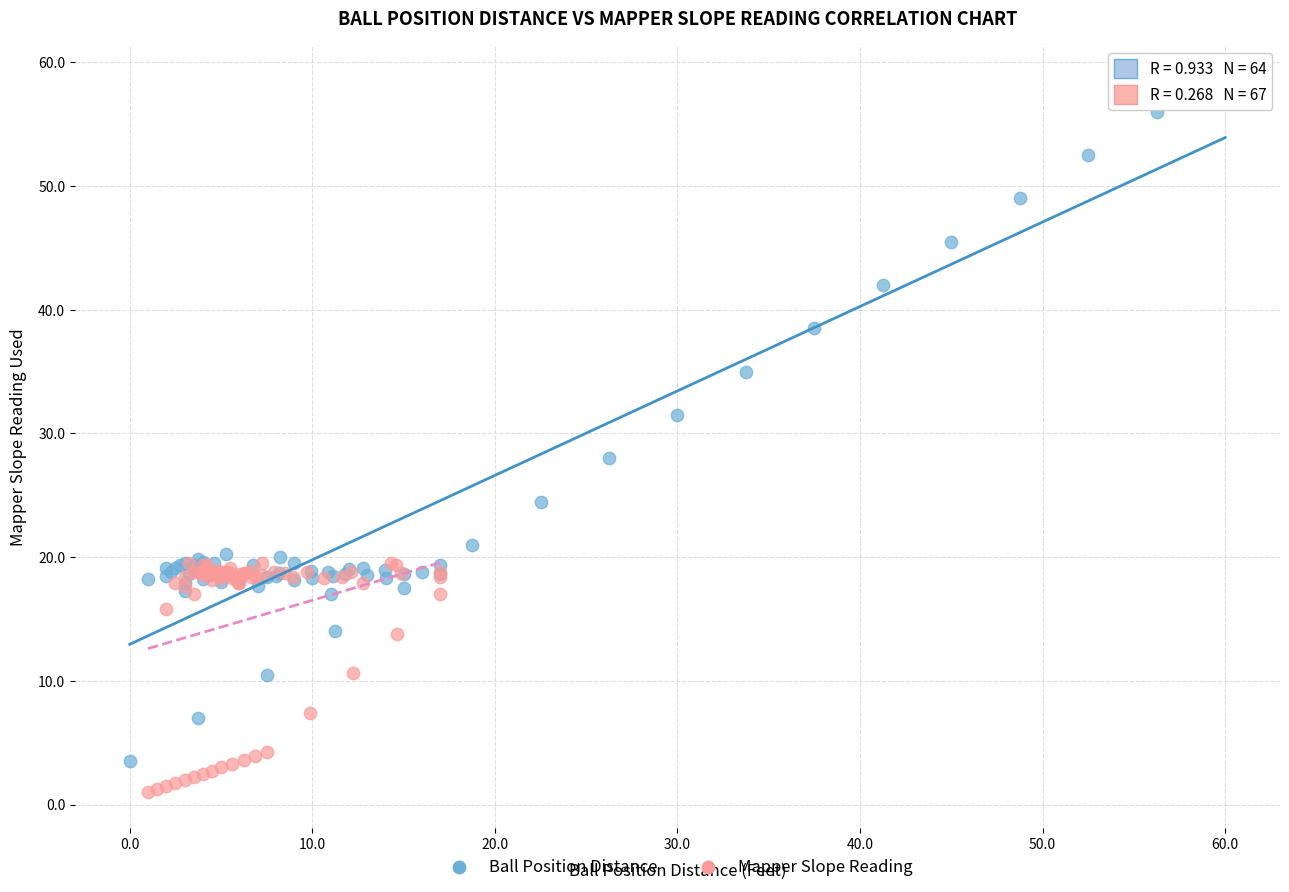

Which series contains the highest Y value?

Ball Position Distance